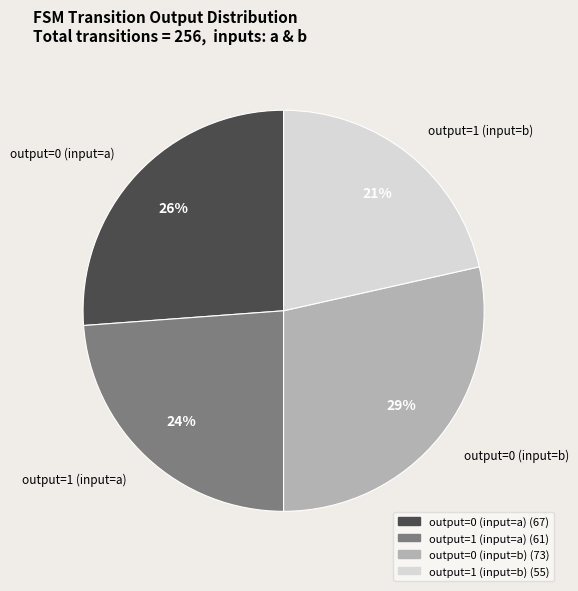

To the nearest percent, what is the average slice percentage?

25%